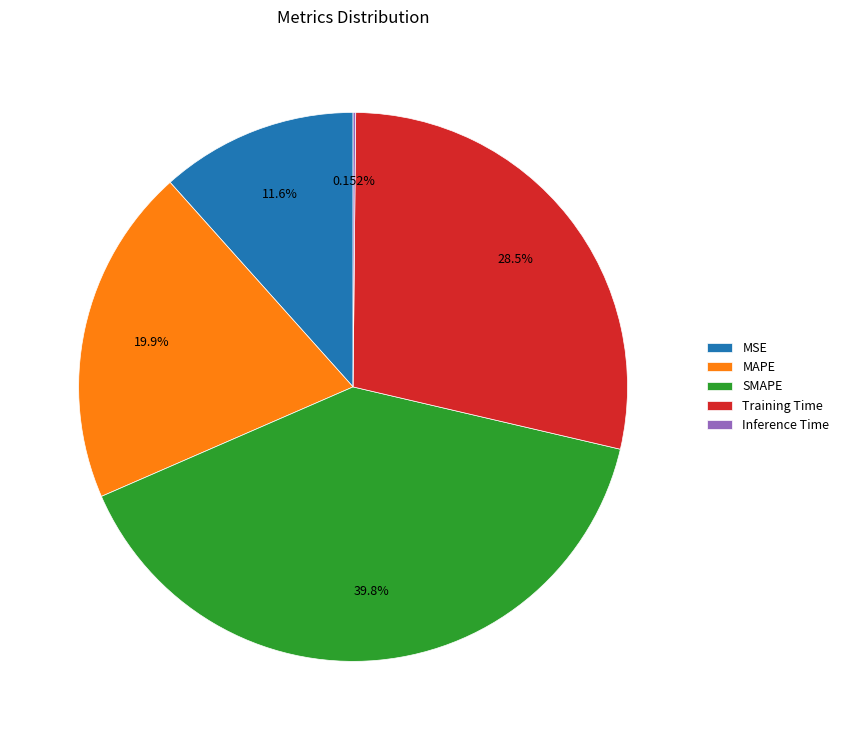

Is SMAPE the majority of the pie?

No